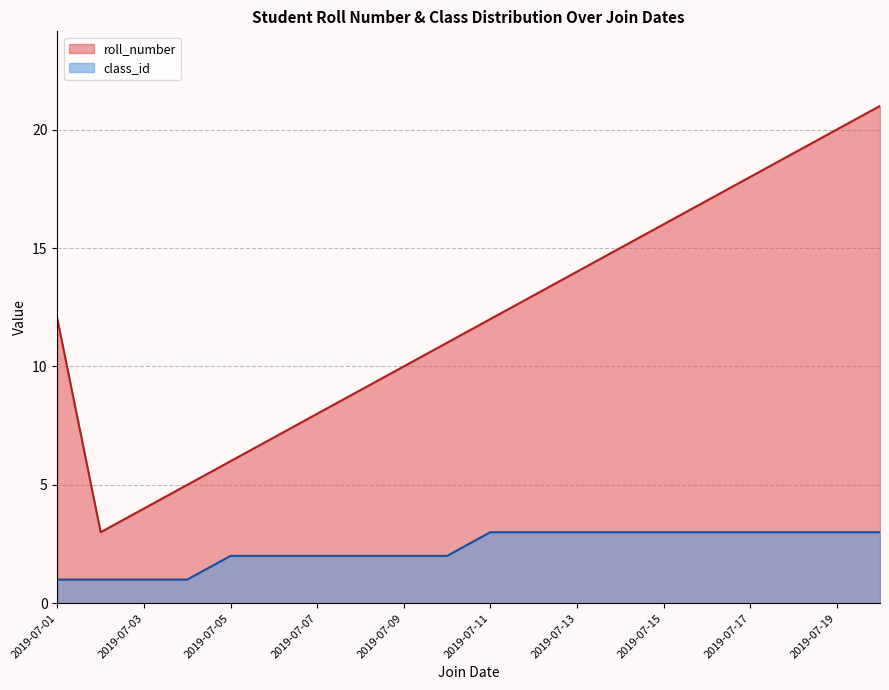

True or false: roll_number has a value of 19 at 2019-07-11.

False